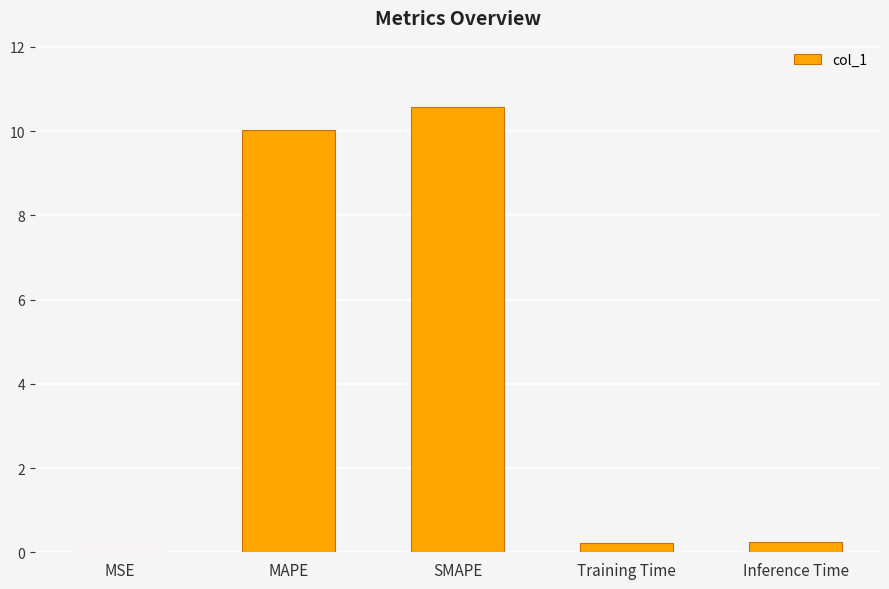

What is the greatest value displayed?

10.6